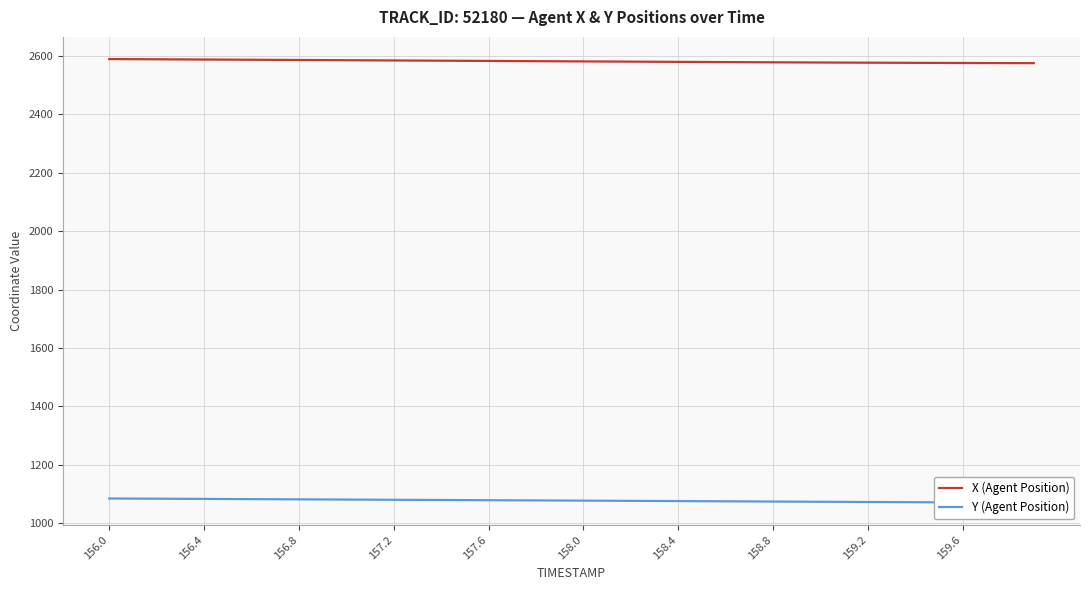

Where does the X (Agent Position) series first go above 2581?

156.0